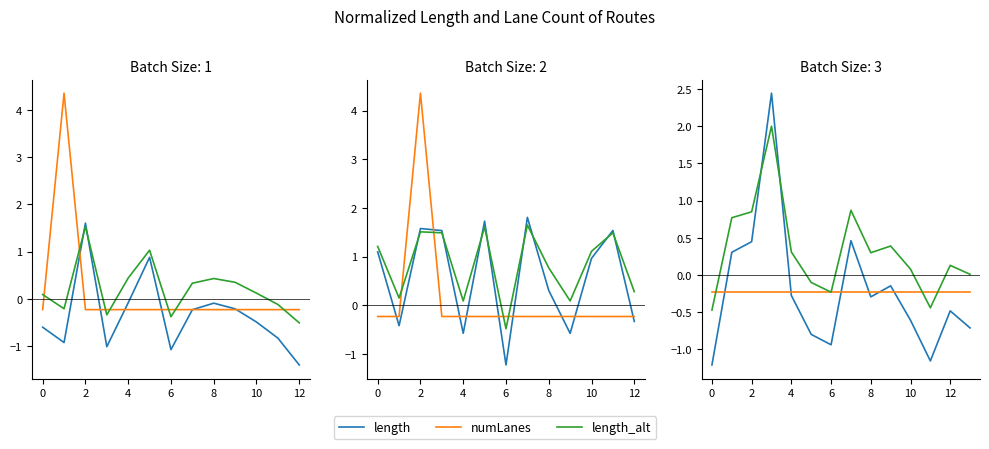

At which label is length closest to 0?

9